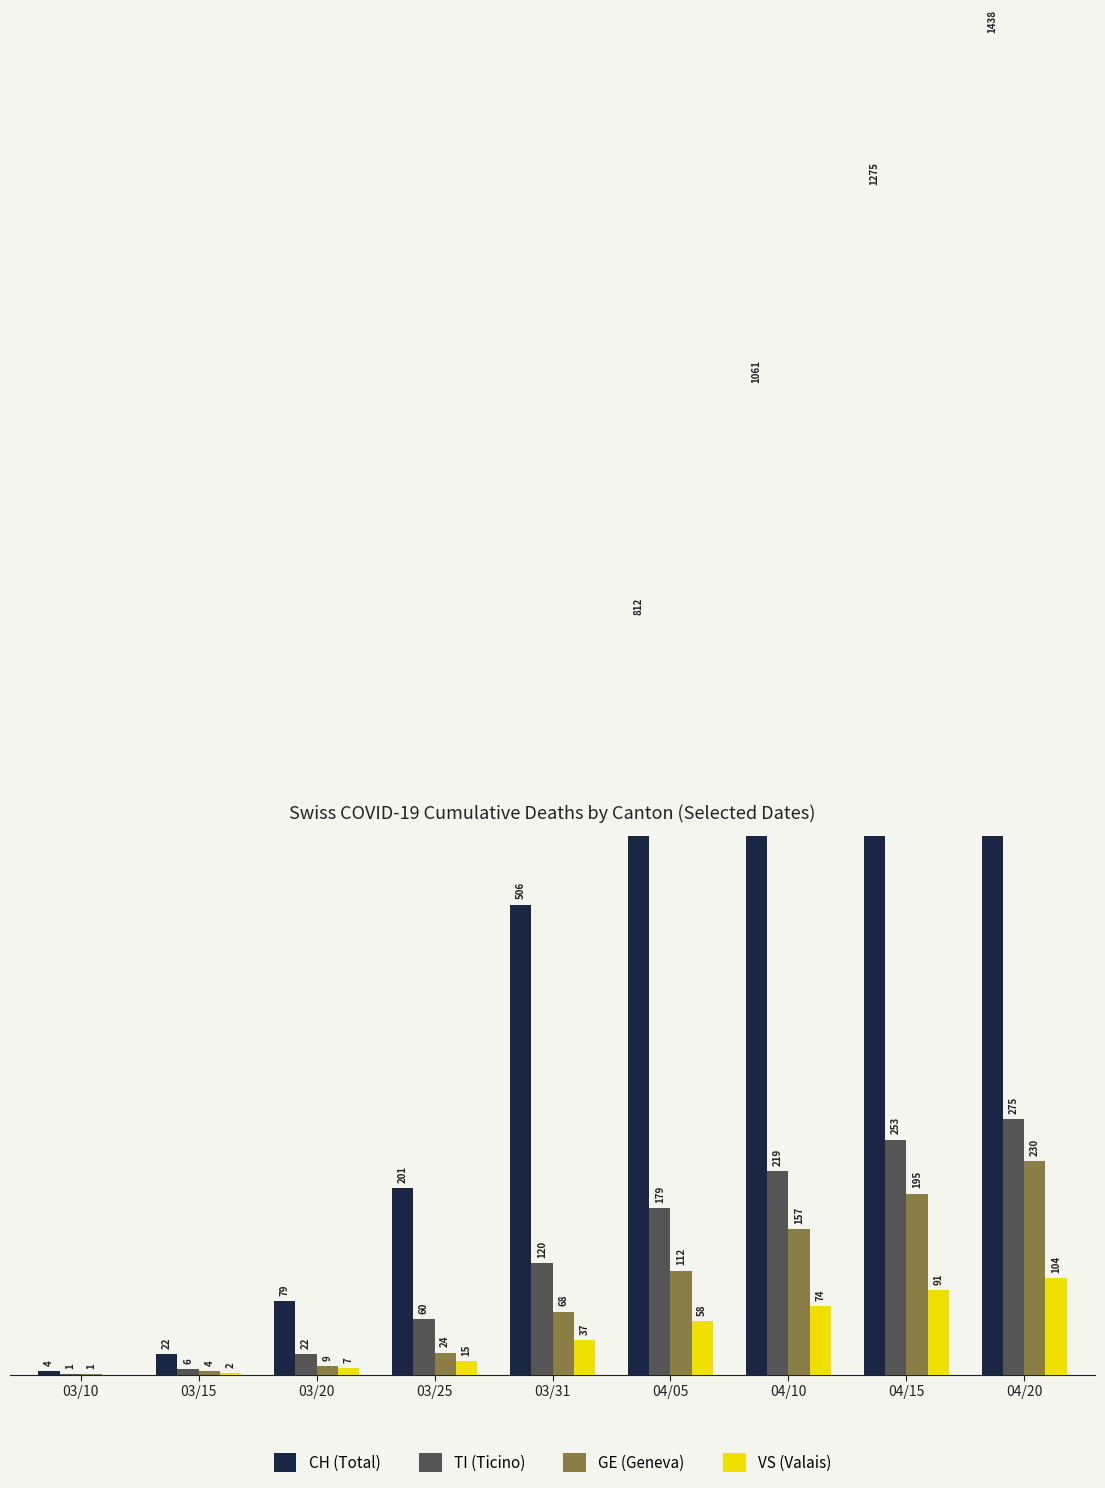

What is the difference between the maximum and minimum values in the CH series?

1434